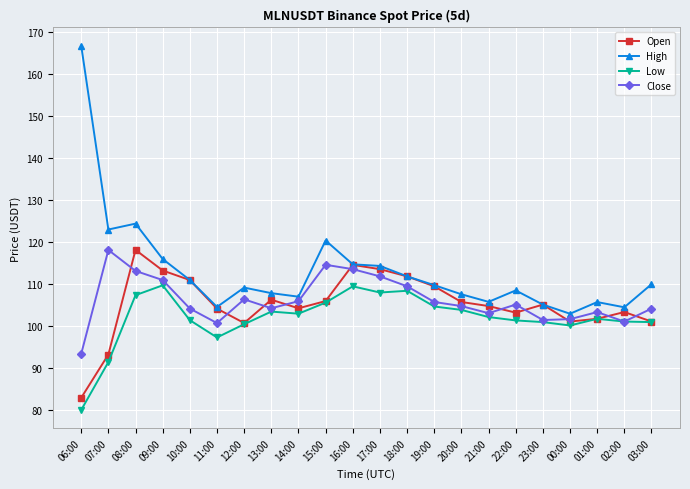

True or false: Close has a value of 93.5 at 06:00.

True